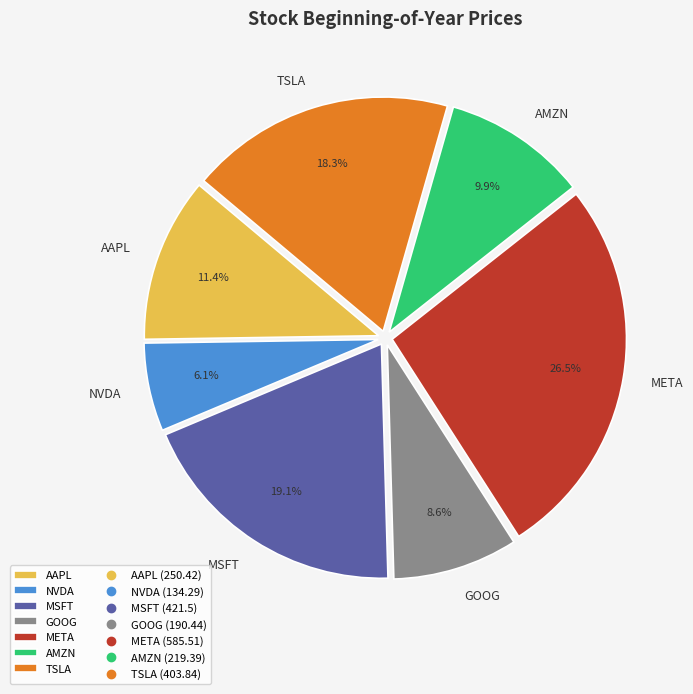

Rank the categories by value from highest to lowest.

META, MSFT, TSLA, AAPL, AMZN, GOOG, NVDA